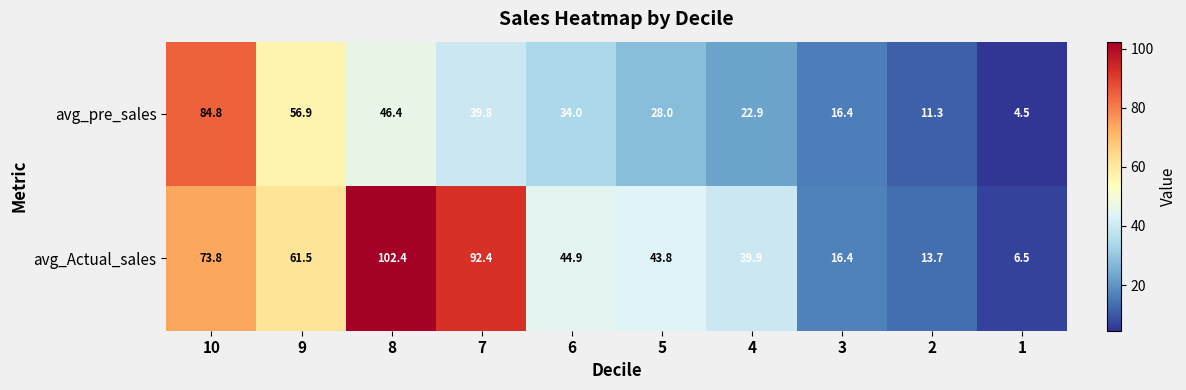

What is the difference between the second highest and second lowest values in the avg_pre_sales series?

45.6